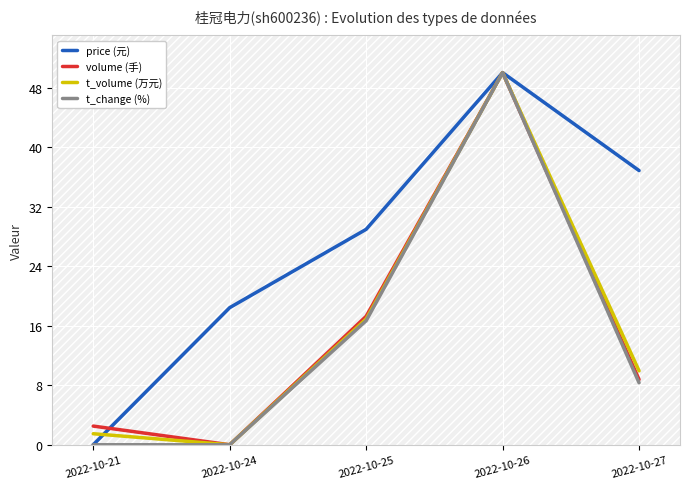

What is the value of the volume (手) point at the 3rd from the left?

17.3